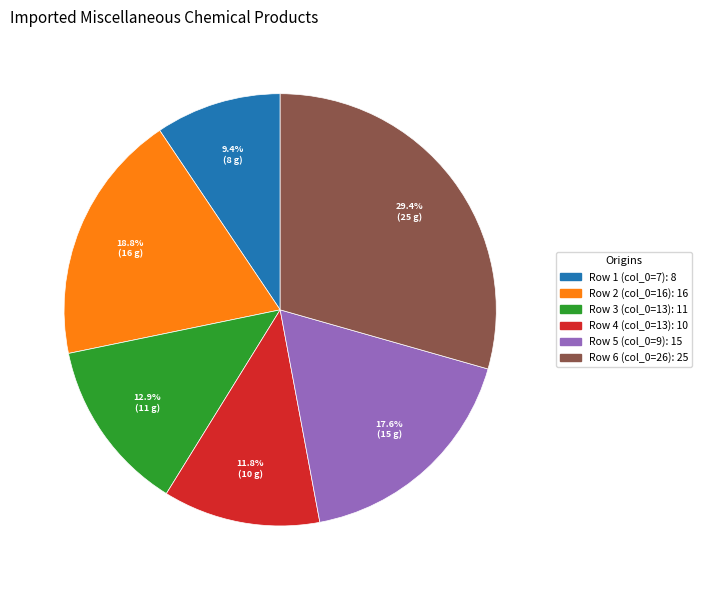

Is there any slice that represents more than half of the pie?

No